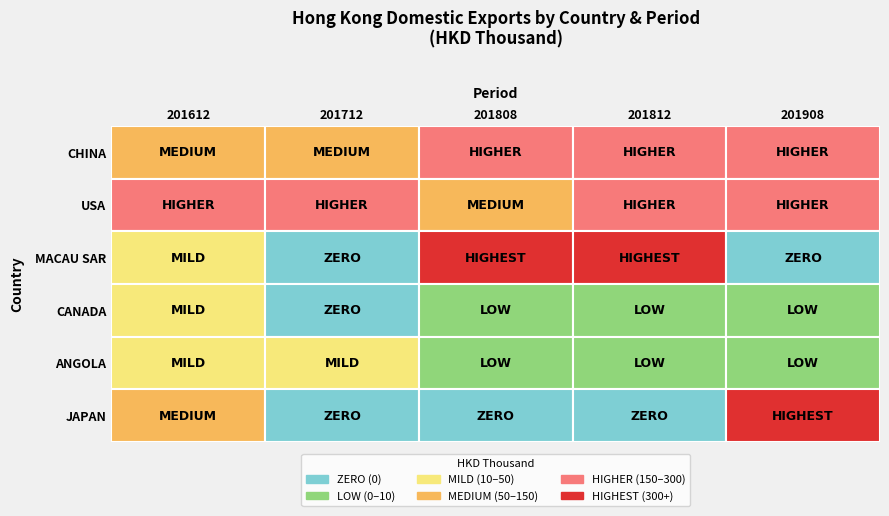

The CANADA series shows -25.6 at 201712. True or false?

False